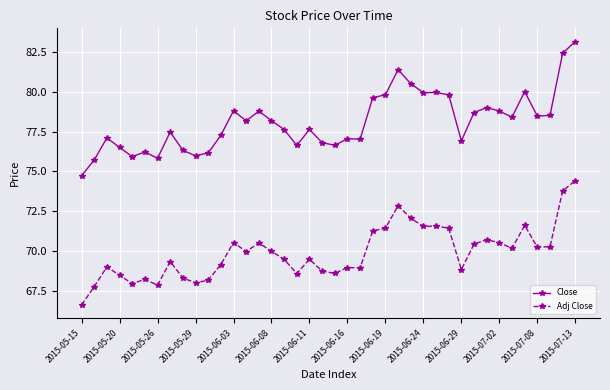

What is the average value of the Adj Close series?

69.9